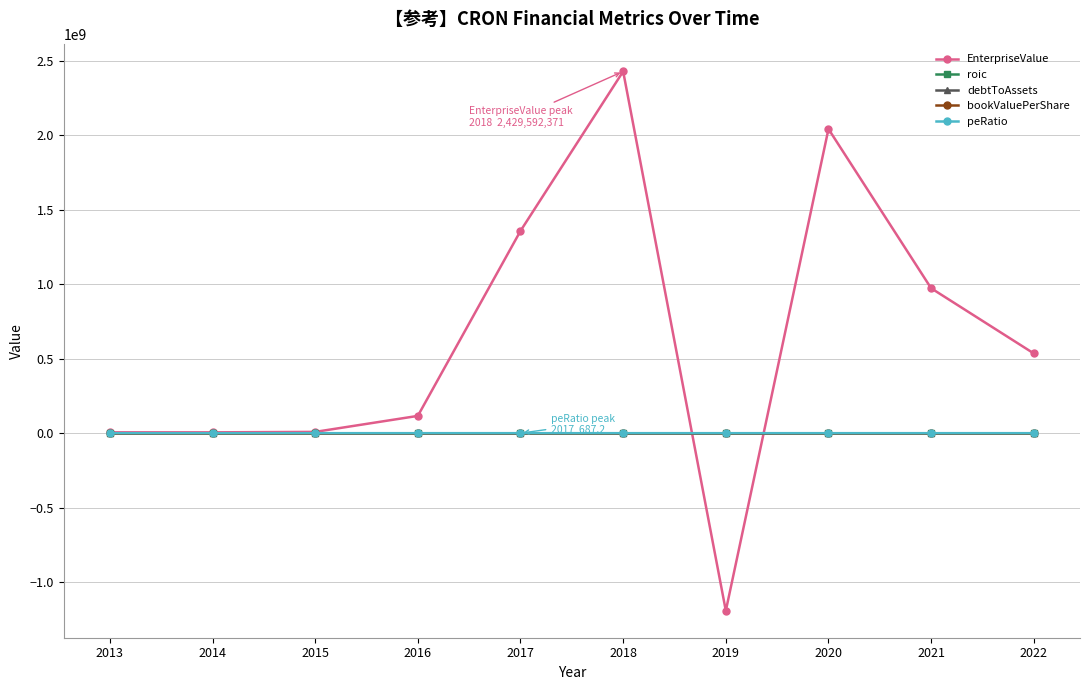

True or false: peRatio has more than 1 points higher than both neighbors.

True